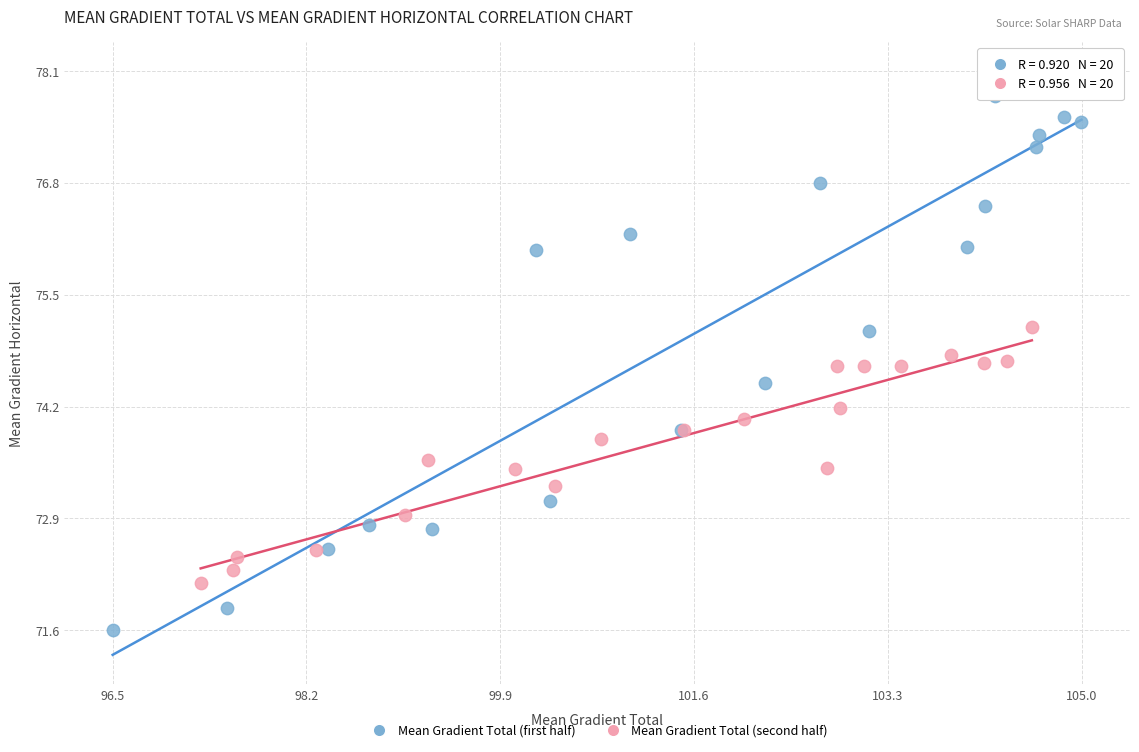

Which series has the largest Y range (max minus min)?

Mean Gradient Total (first half)